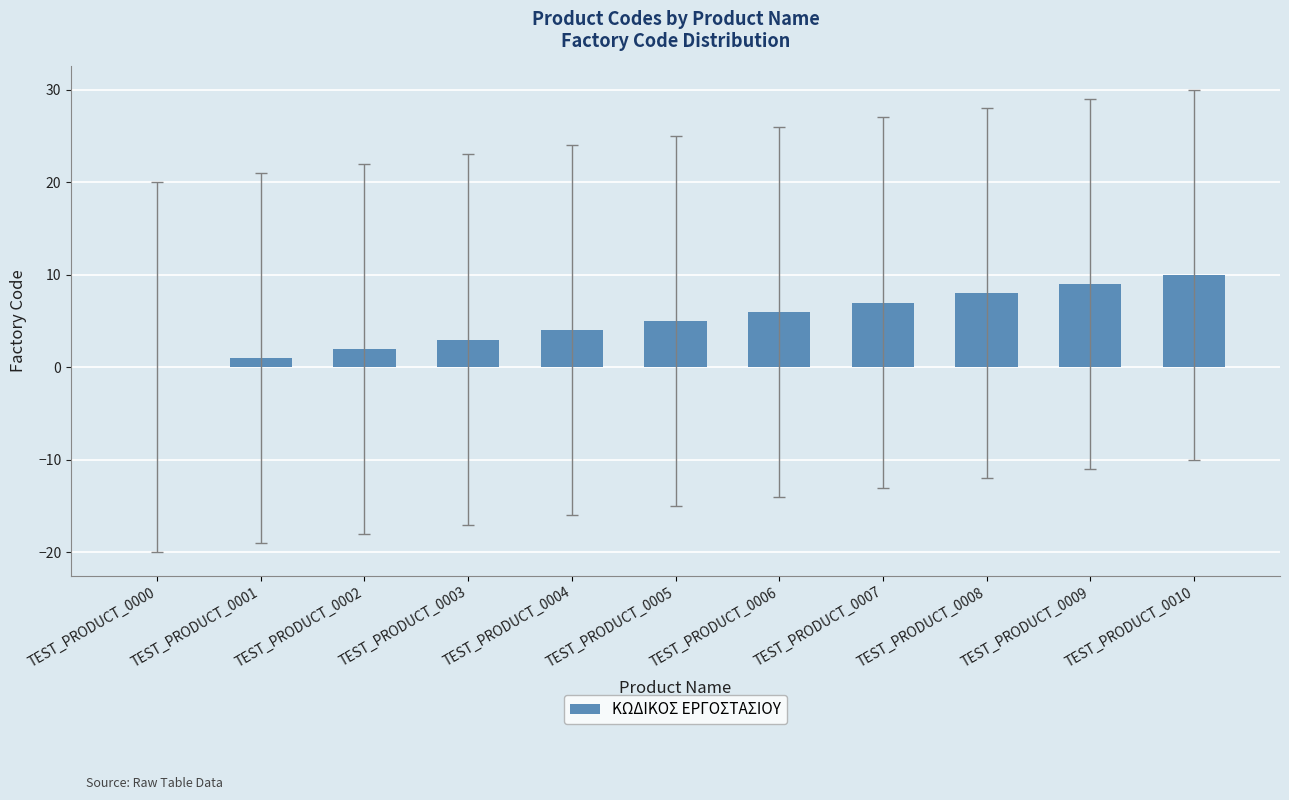

What is the sum of all values?

55